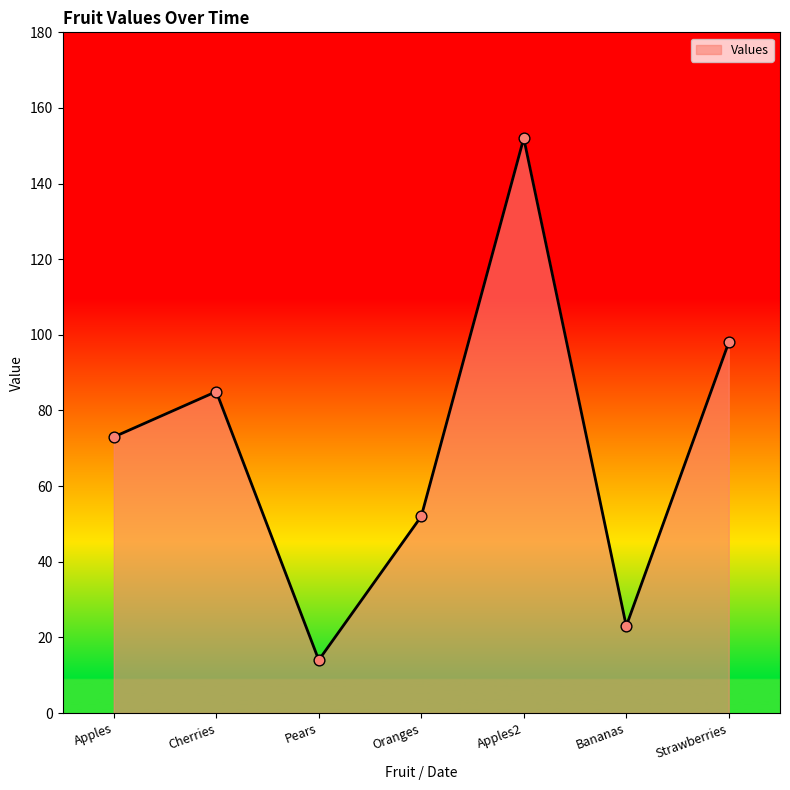

What is the change in value from Pears to Oranges?

+38